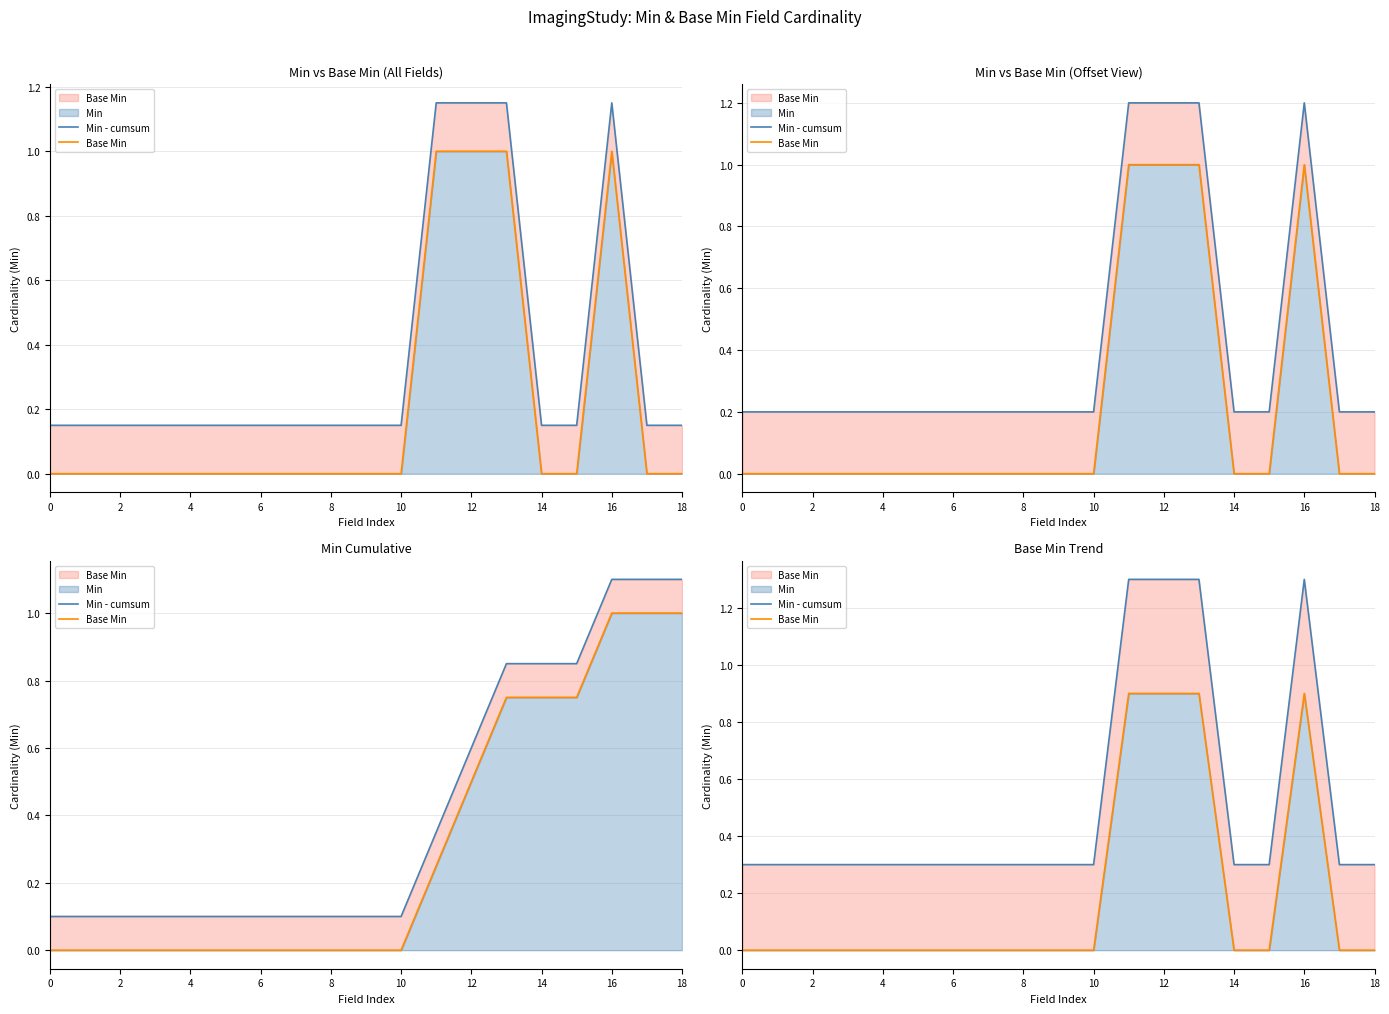

Which has a higher value, 12 or 14?

12